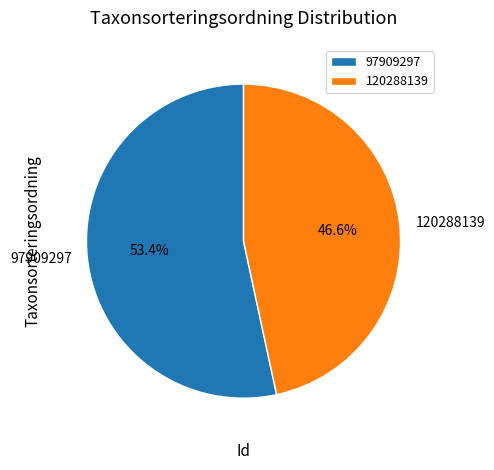

Which slice is the largest?

97909297